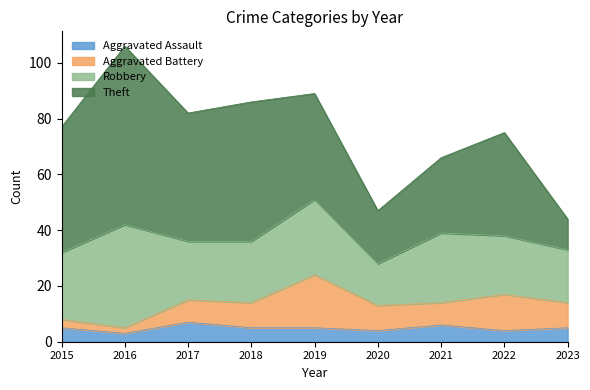

What is the lowest value of the Aggravated Assault series?

3